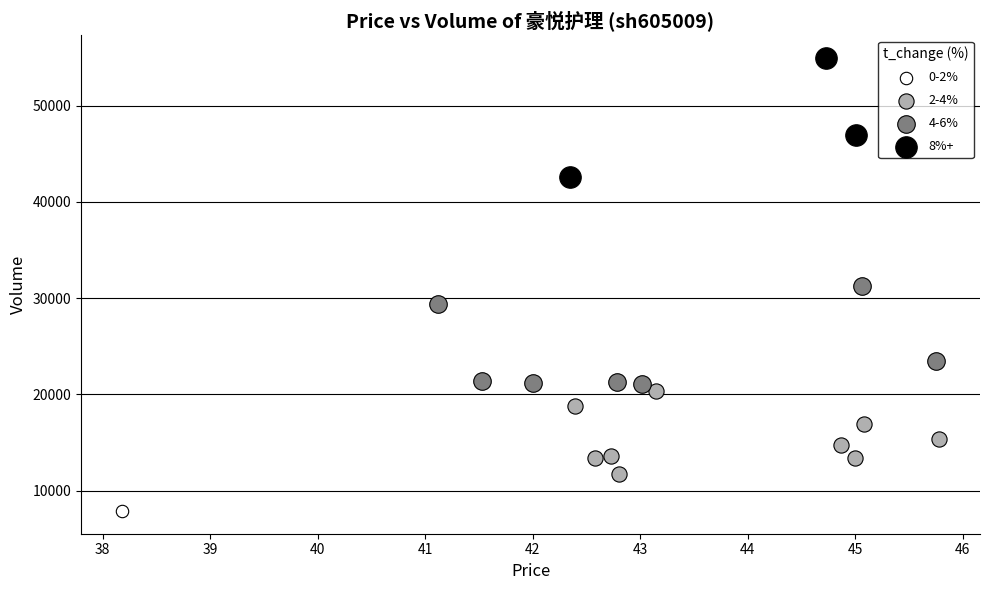

What are all the series names shown in the legend?

0-2%, 2-4%, 4-6%, 8%+